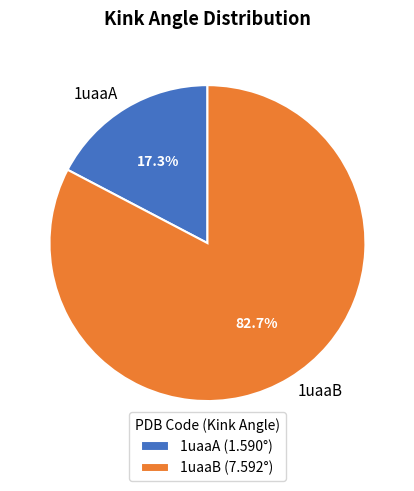

How many slices are in this pie chart?

2